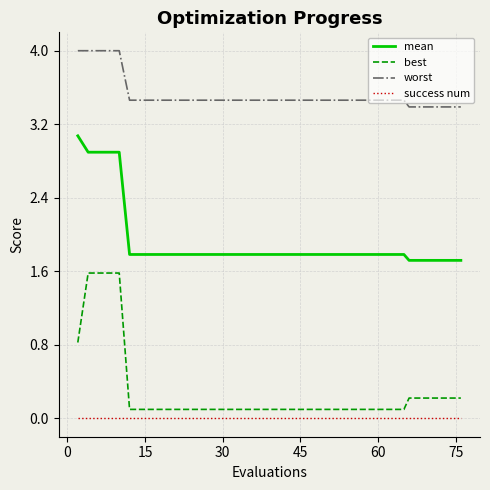

Which series has the widest spread of values?

best